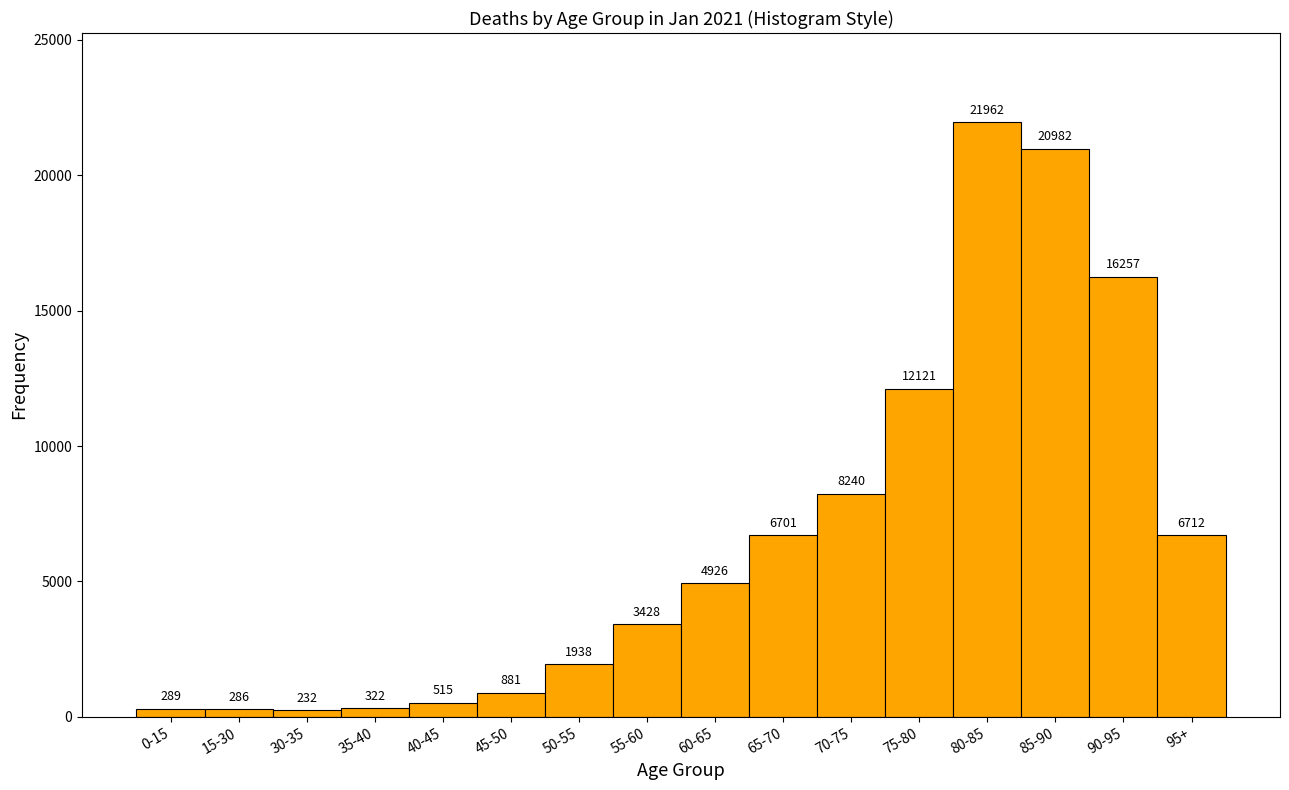

Reading right to left, transcribe all the data shown in this chart.

6712	16257	20982	21962	12121	8240	6701	4926	3428	1938	881	515	322	232	286	289